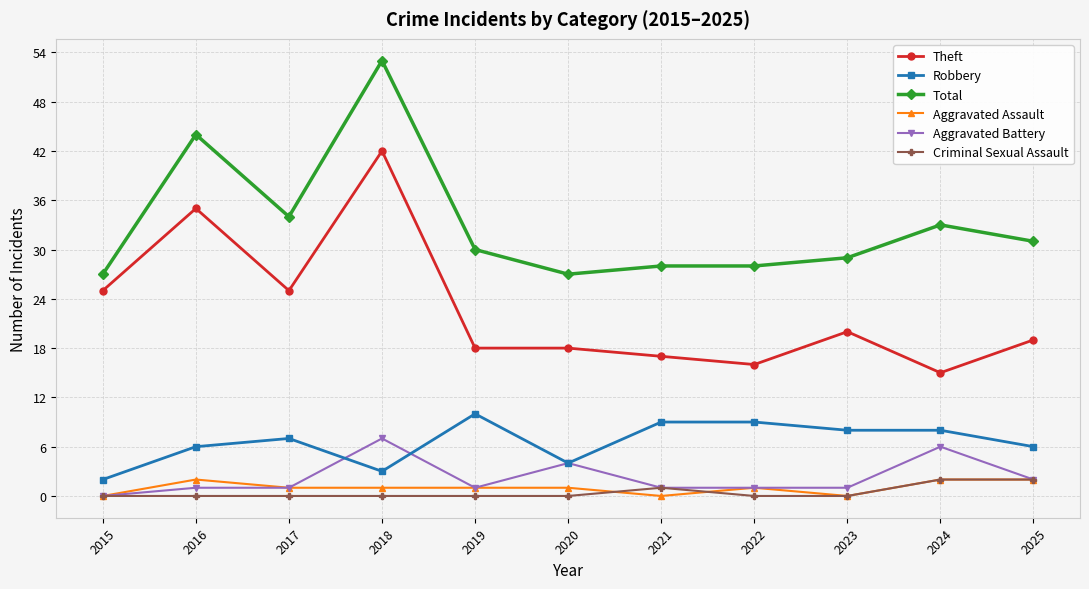

What are all the series names shown in the legend?

Theft, Robbery, Total, Aggravated Assault, Aggravated Battery, Criminal Sexual Assault